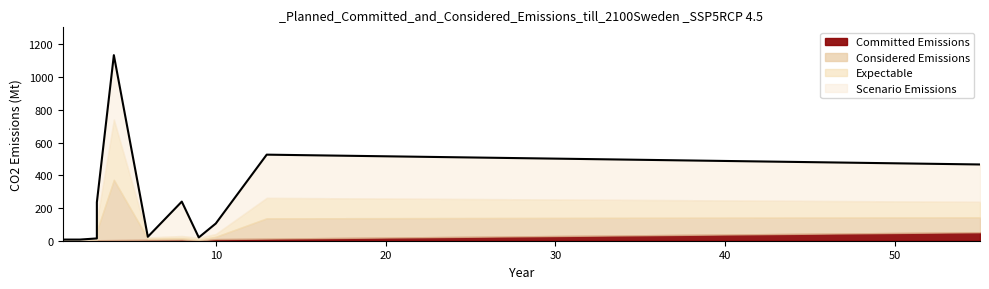

How many interior local valleys (lower than both neighbors) does the data have?

2